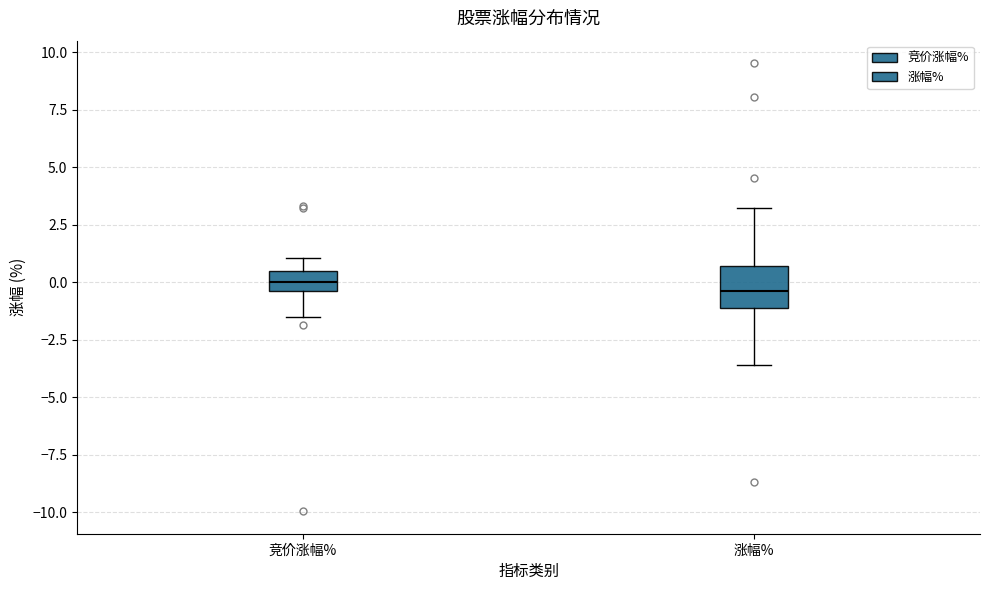

Reading left to right, read every box against the y-axis: the position of its median line, the range the box covers, and the ends of its whiskers. The values are not printed on the chart, so give them approximately, as read against the axis.

竞价涨幅%: median 0.0, box -0.5 to 0.5, whiskers -1.5 to 1.0
涨幅%: median -0.5, box -1.0 to 0.5, whiskers -3.5 to 3.0